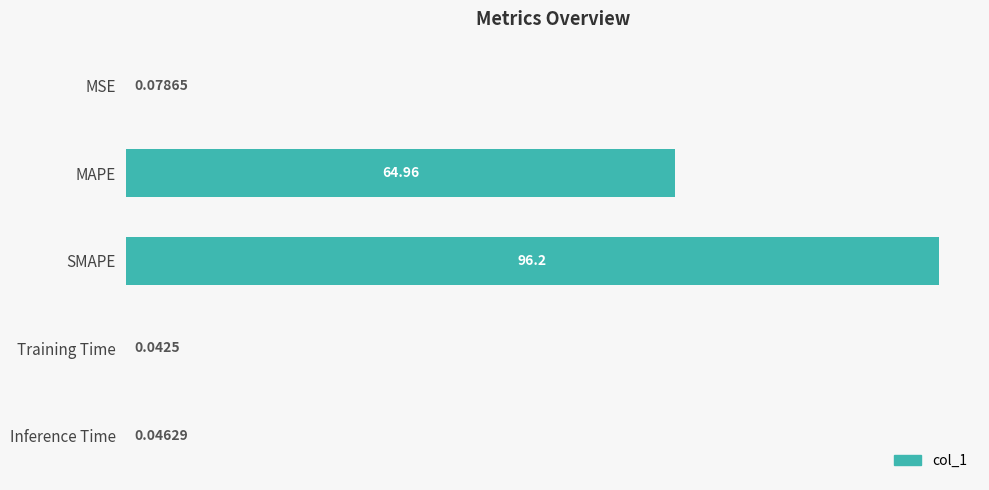

At which label is the value closest to 48?

MAPE